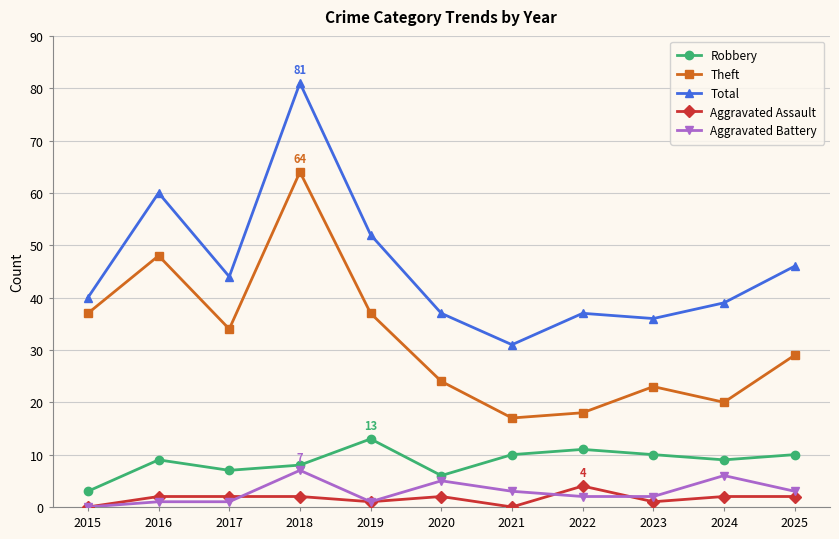

Is it true that Theft equals 34 at 2017?

True